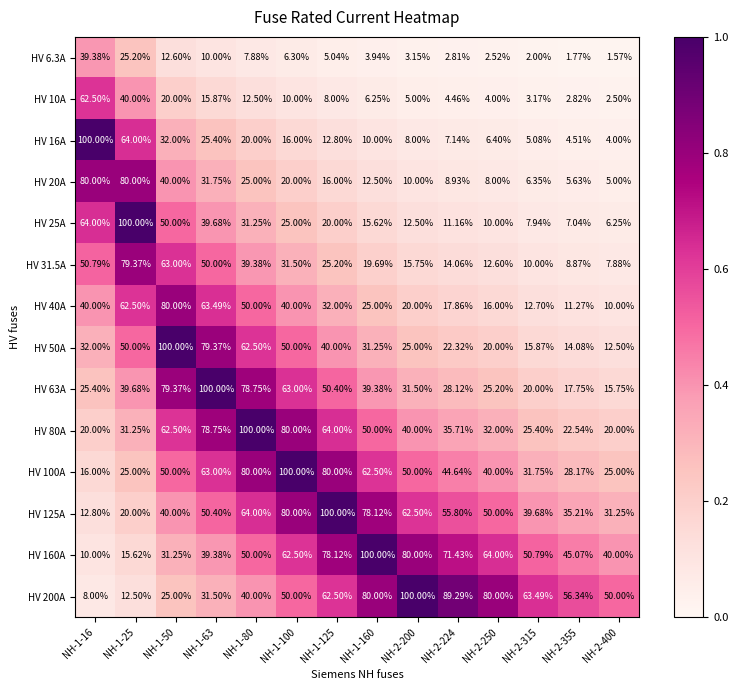

Is the value of HV 63A at NH-1-160 greater than the value of HV 80A at NH-2-355?

Yes